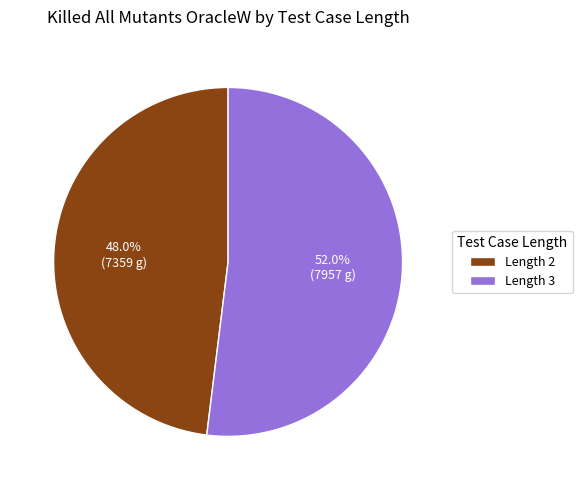

Approximately how many times larger is the value at Length 2 compared to Length 3?

0.9